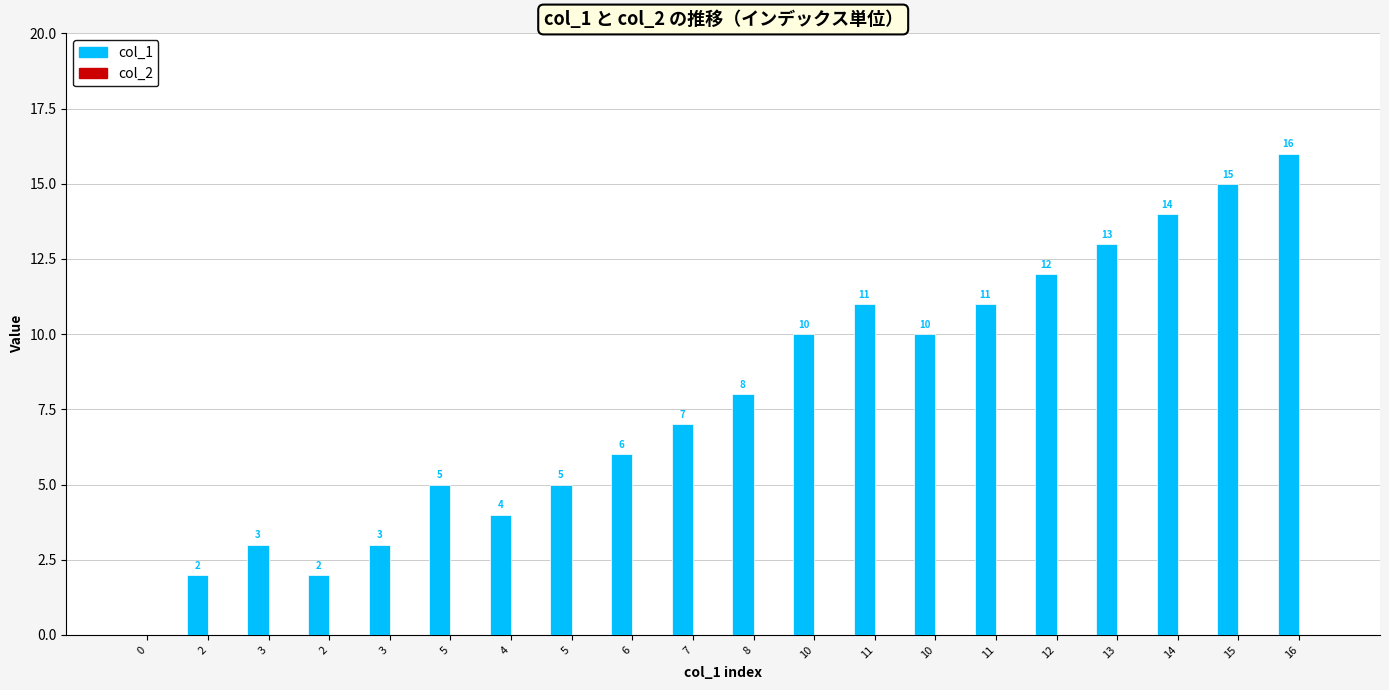

How many distinct data groups are displayed?

1